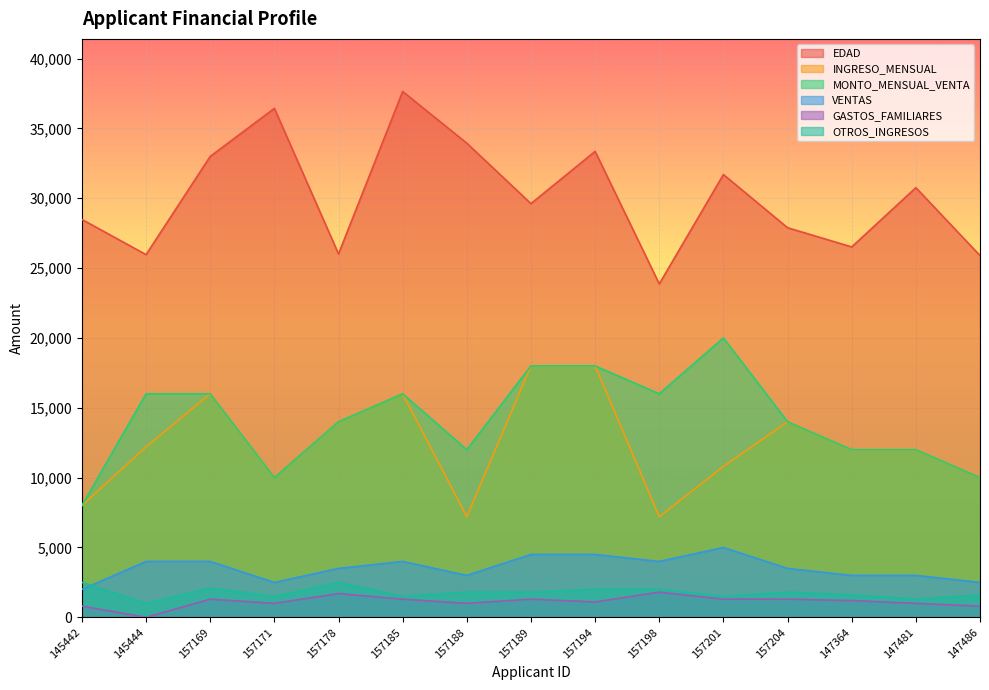

How many categories are shown in the chart?

15